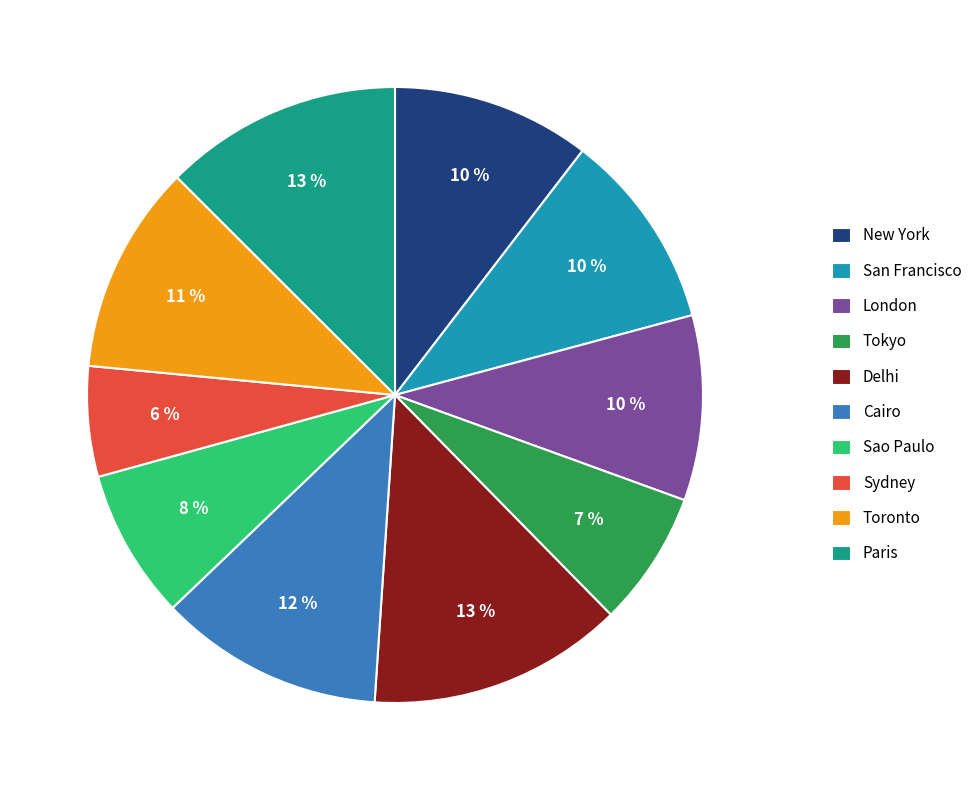

Which slice is the smallest?

Sydney